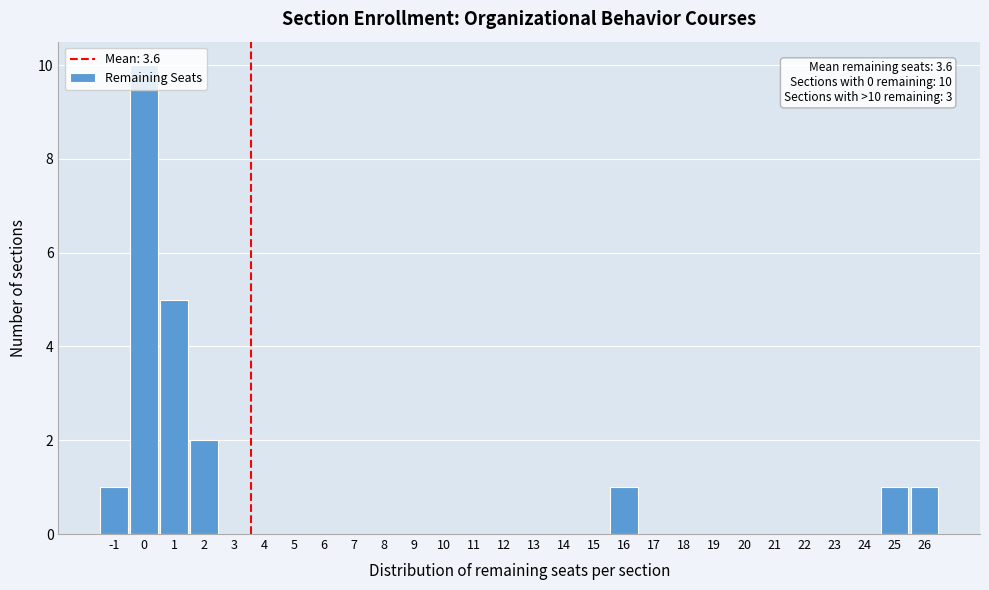

Over which range of the x-axis is the bar tallest?

-0.5 to 0.5